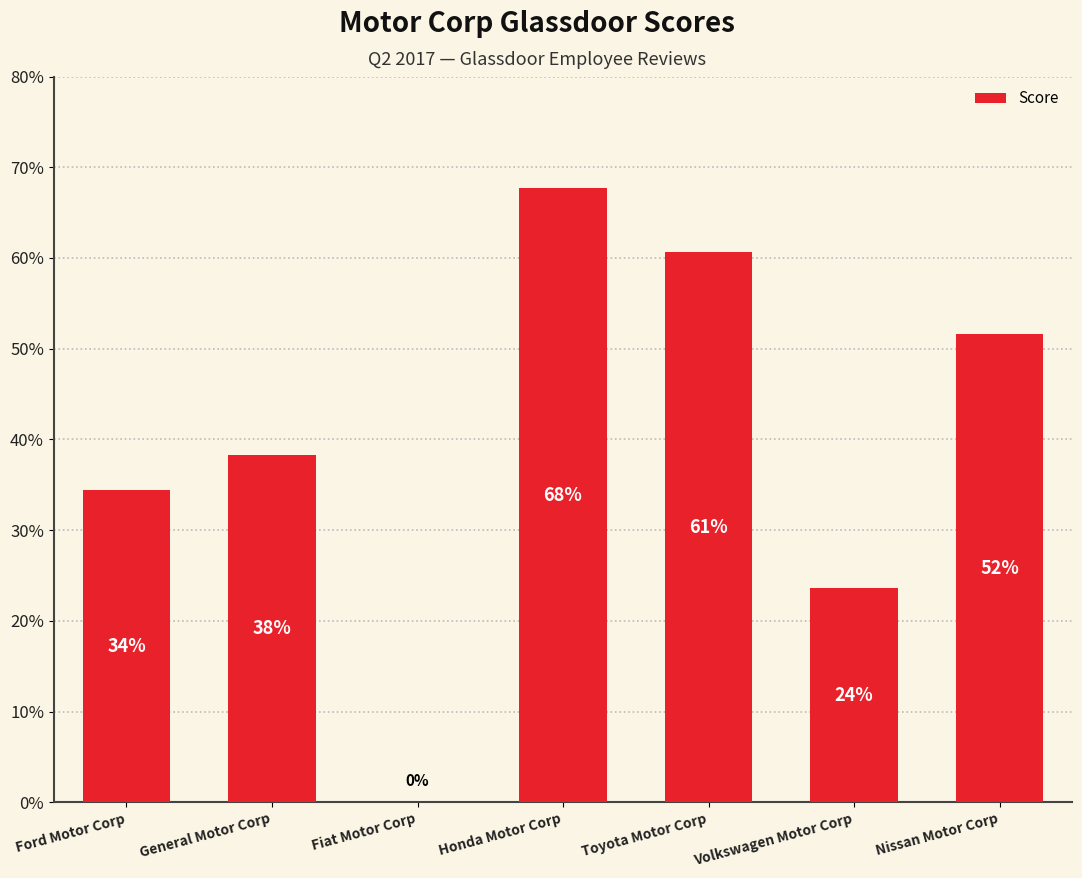

Rank the categories by value from lowest to highest.

Fiat Motor Corp, Volkswagen Motor Corp, Ford Motor Corp, General Motor Corp, Nissan Motor Corp, Toyota Motor Corp, Honda Motor Corp